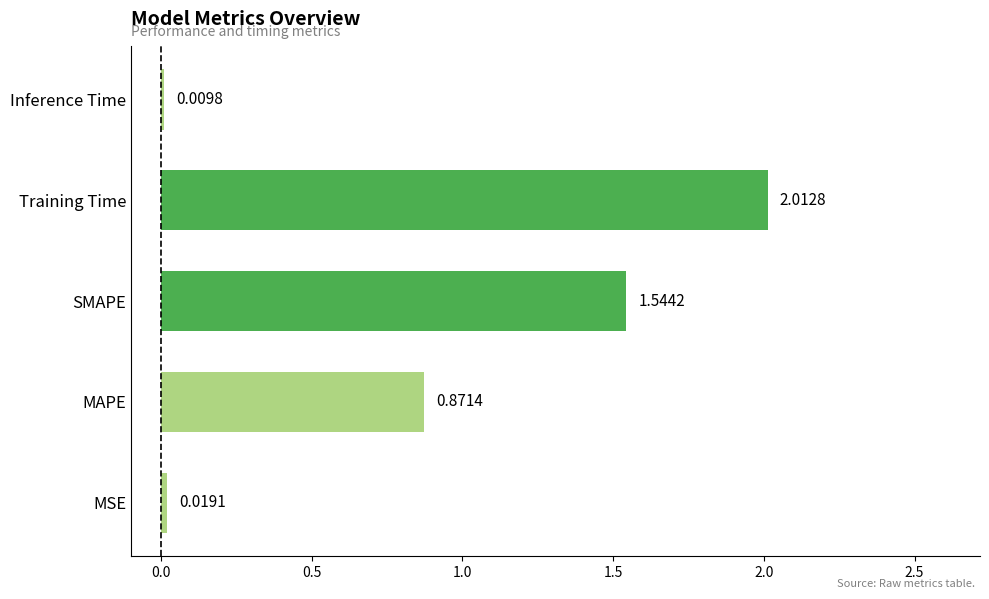

What is the sum of all values?

4.5